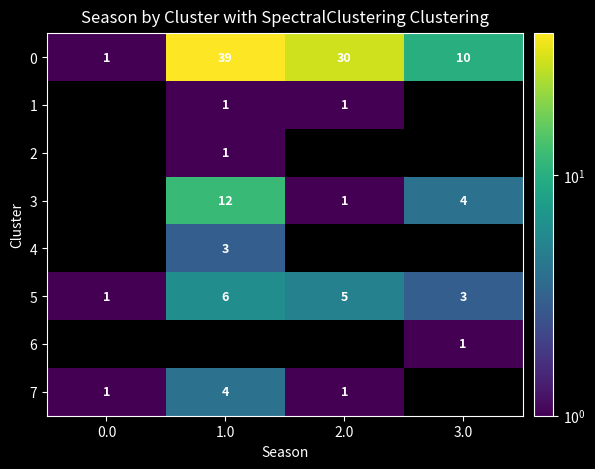

How many 0 values are between 10 and 39?

3